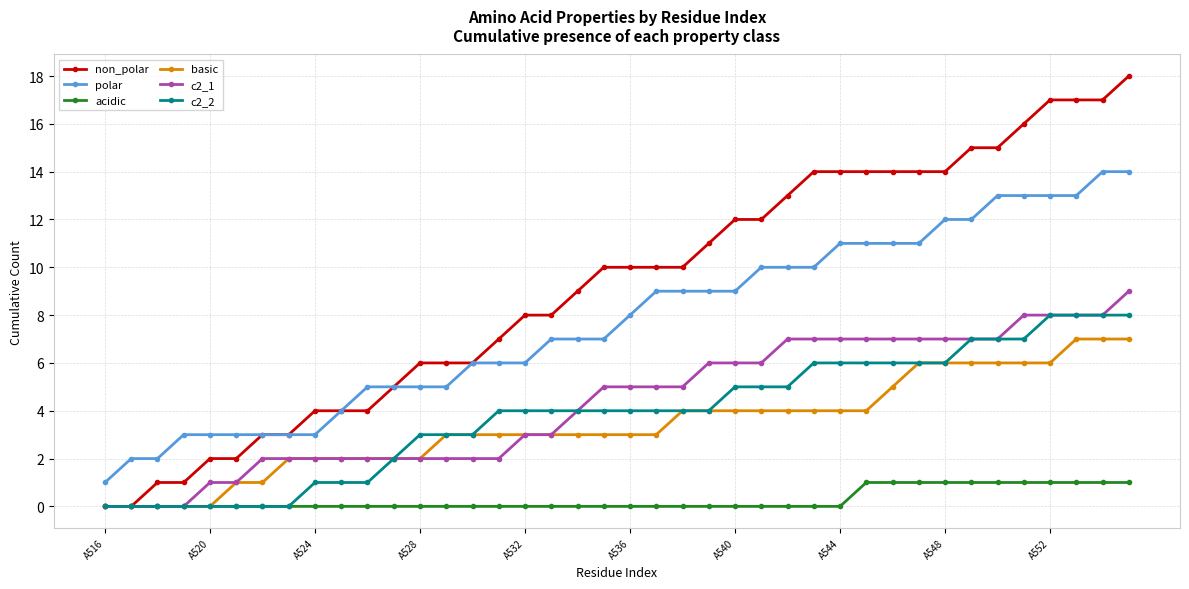

True or false: polar and acidic cross at least once.

False